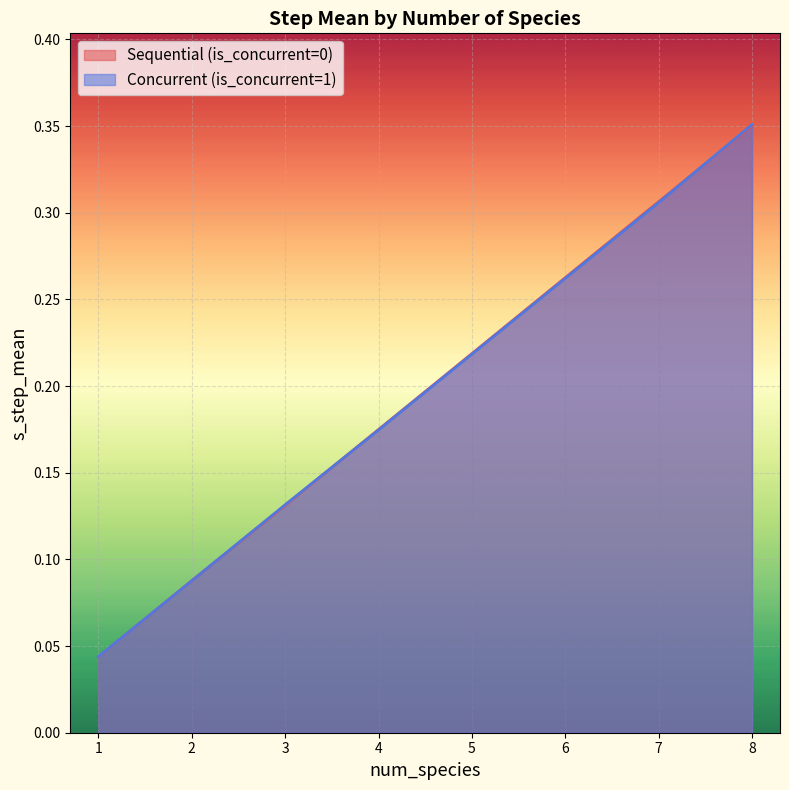

Rank the series at 3 from highest to lowest value.

Concurrent (is_concurrent=1), Sequential (is_concurrent=0)